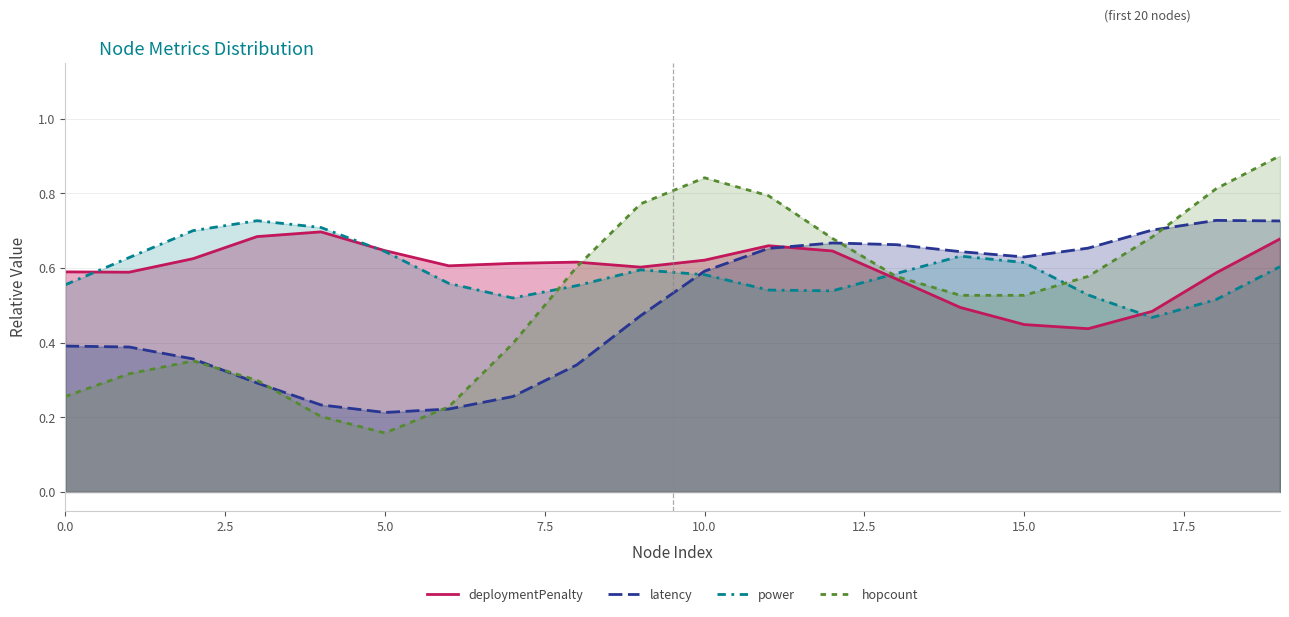

How many interior local valleys does the latency series have?

2